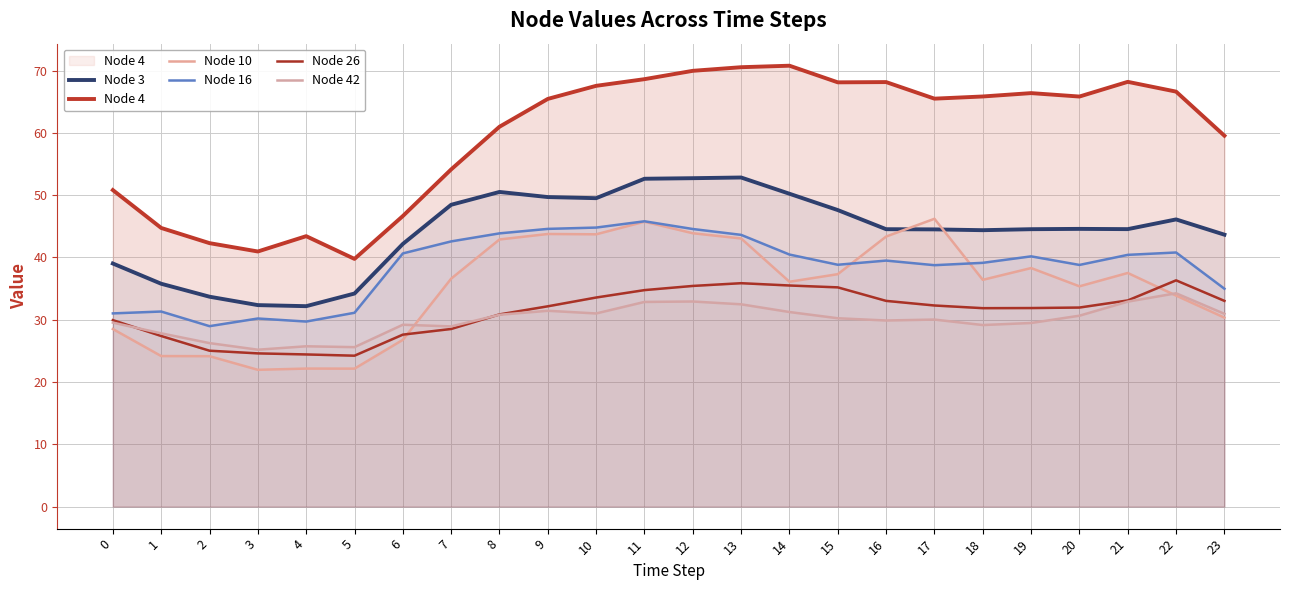

True or false: Node 16 has a value of 40.2 at 19.

True